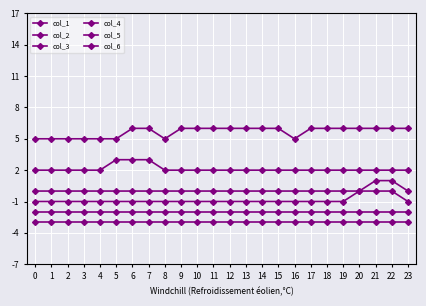

List the series in order of their peak value, highest first.

col_6, col_5, col_1, col_2, col_3, col_4